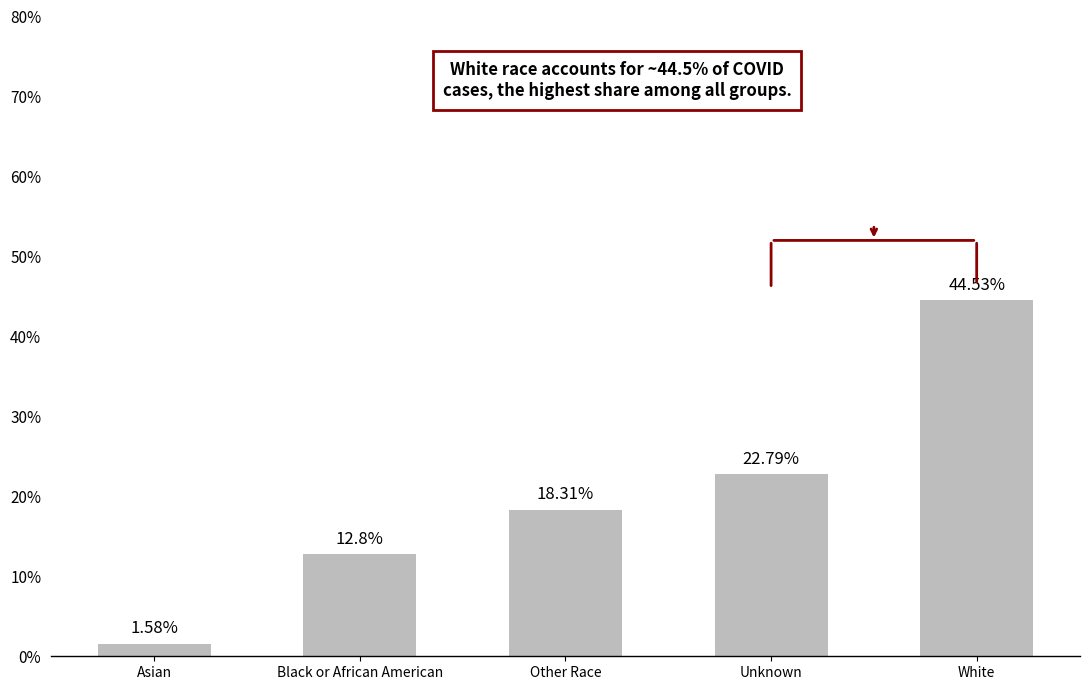

What is the difference between the values at Asian and Unknown?

21.2